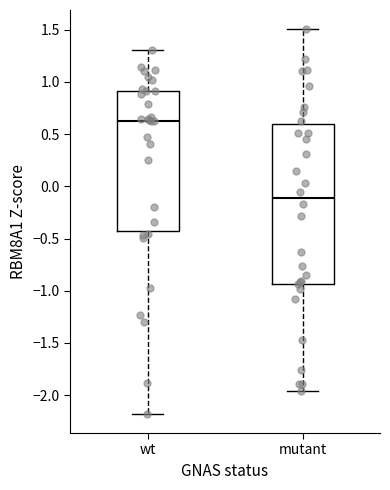

Which box is the tallest, from its lower edge to its upper edge?

mutant